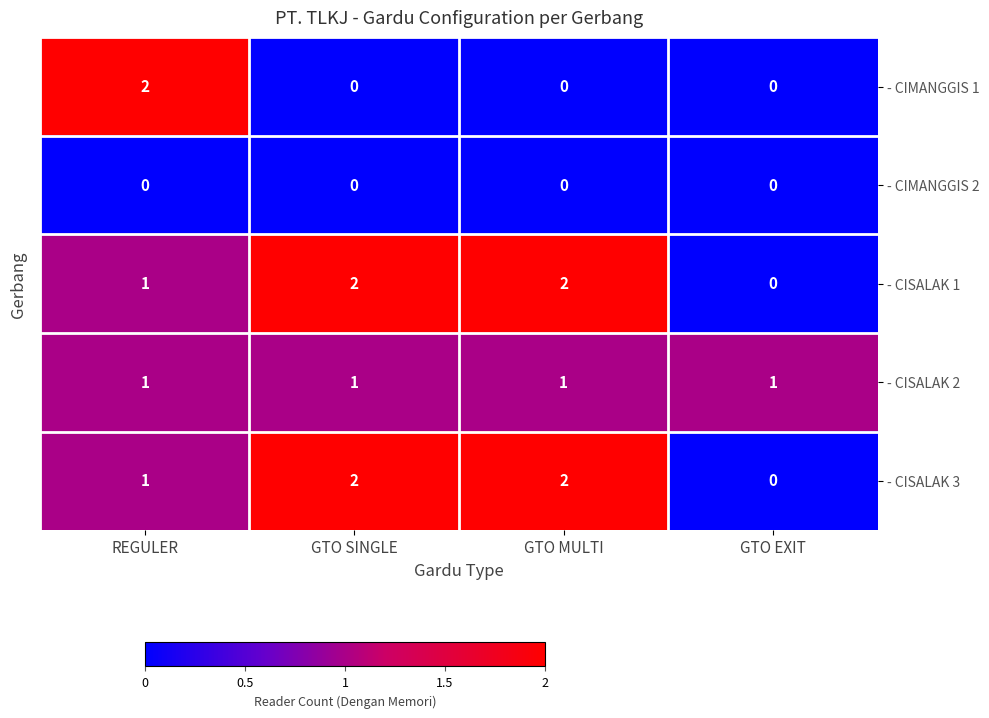

True or false: - CISALAK 2 has a value of 1 at REGULER.

True